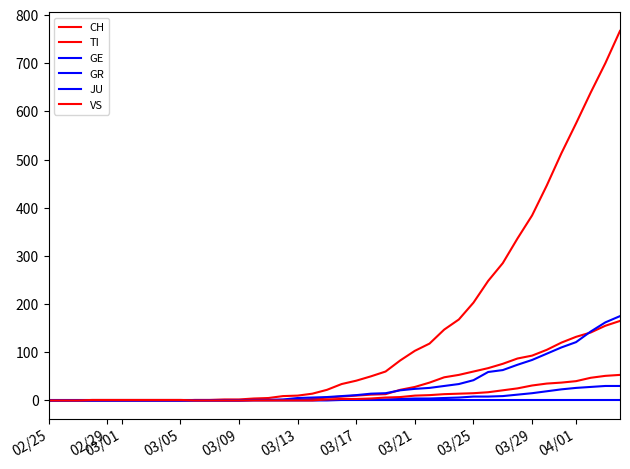

How many lines are shown in the chart?

6